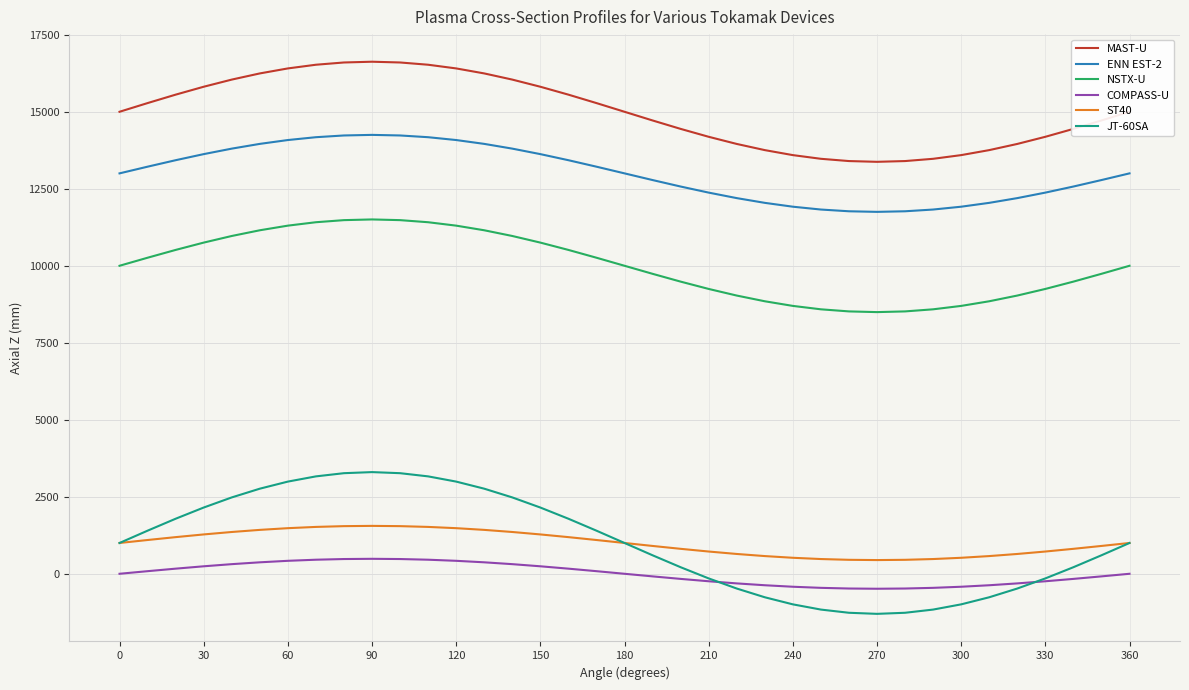

Which series has the largest total across all categories?

MAST-U